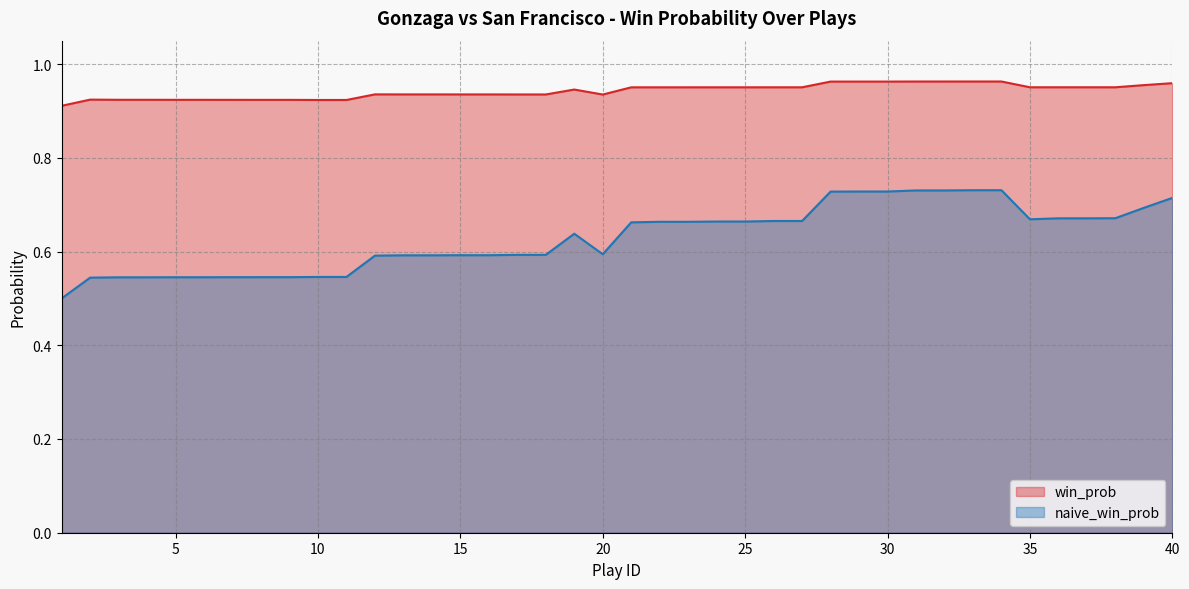

Where is the first local maximum for naive_win_prob?

19